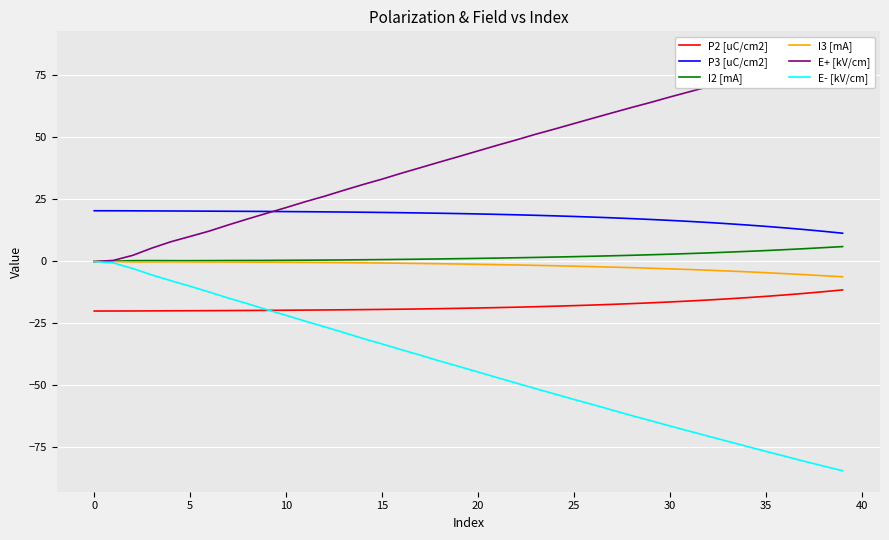

True or false: I2 [mA] and P3 [uC/cm2] cross at least once.

False